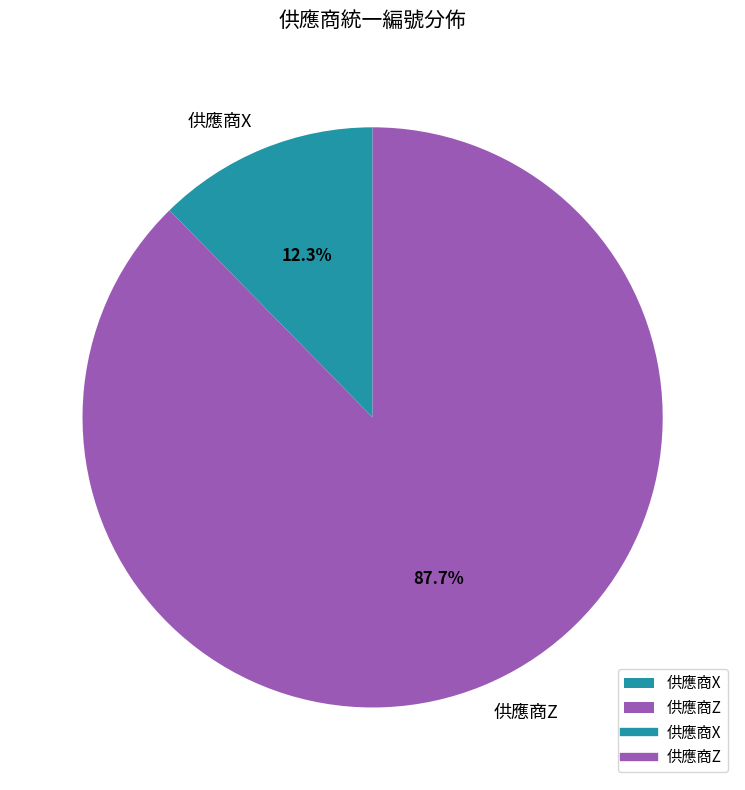

Which has a higher value, 供應商Z or 供應商X?

供應商Z